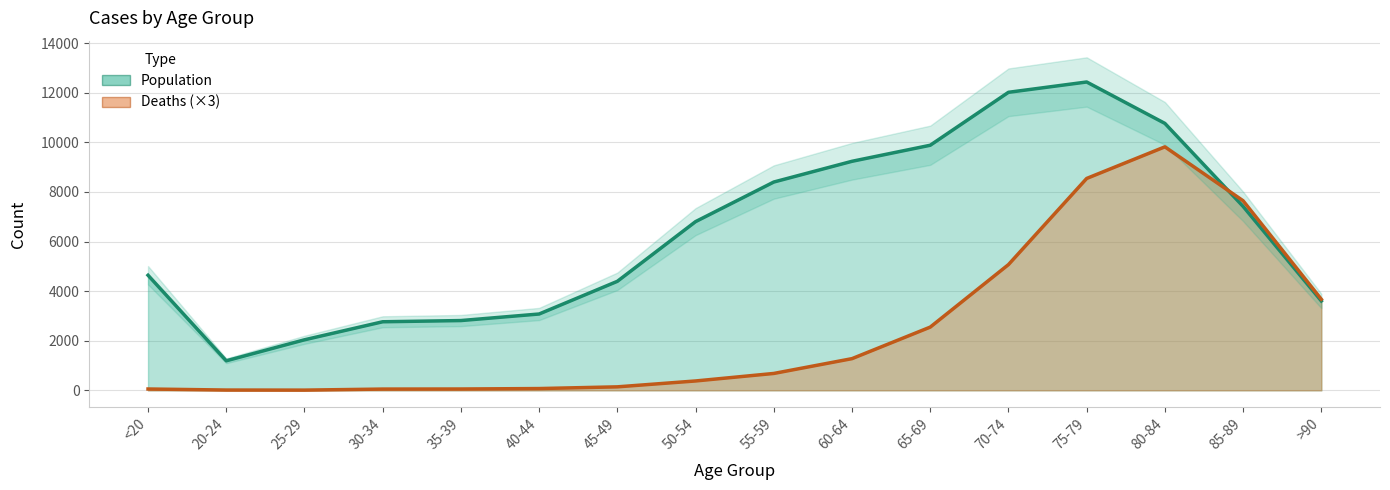

What is the difference between the maximum and second lowest values in the Population series?

10396